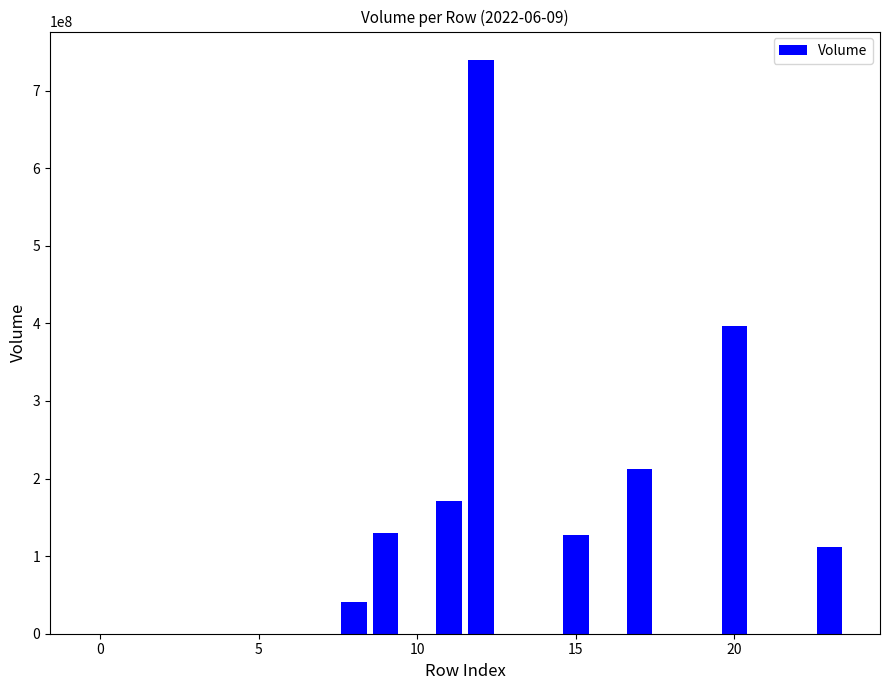

What is the greatest value displayed?

739119104